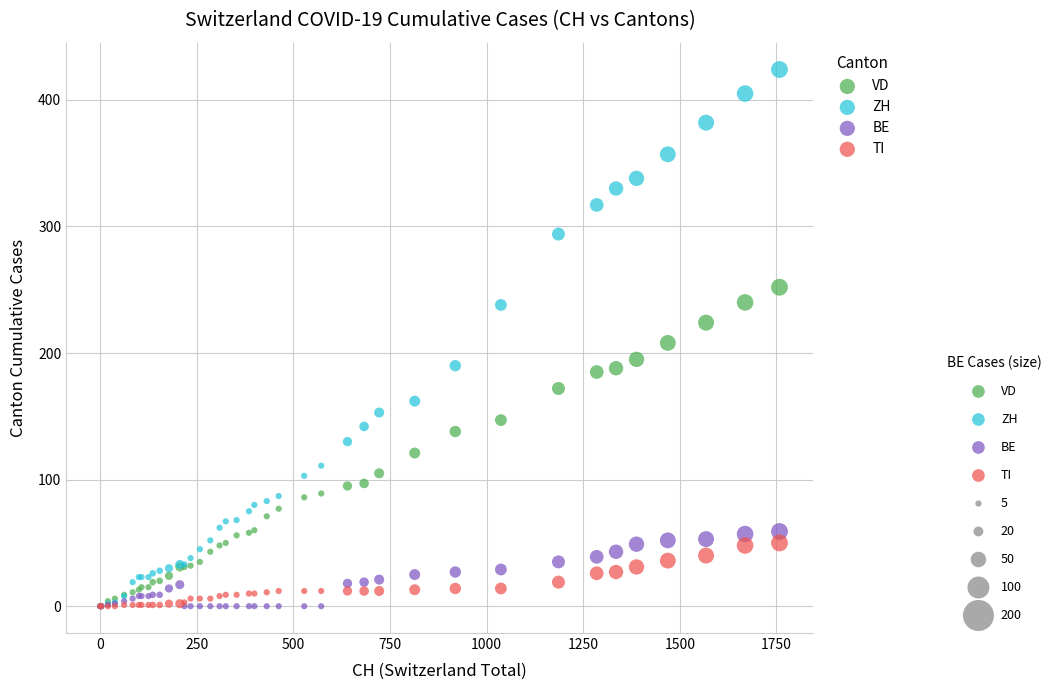

Which series has the largest Y range (max minus min)?

ZH